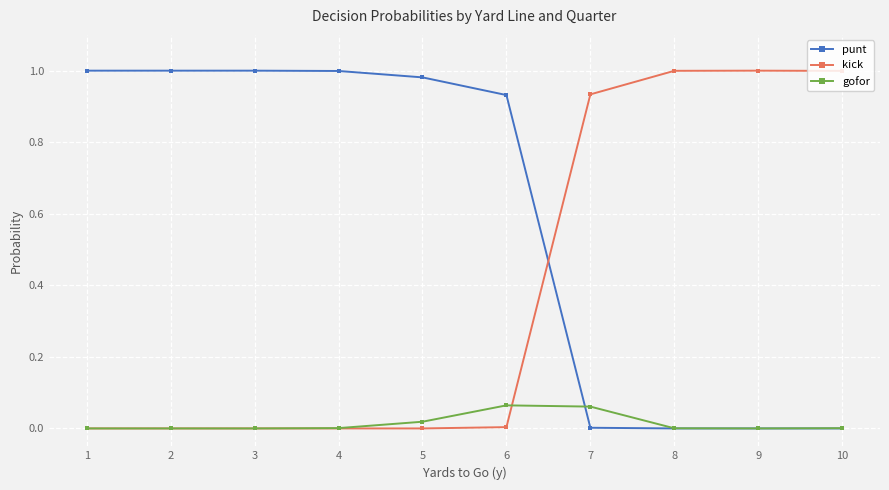

Is the value of gofor at 5 greater than the value of punt at 4?

No